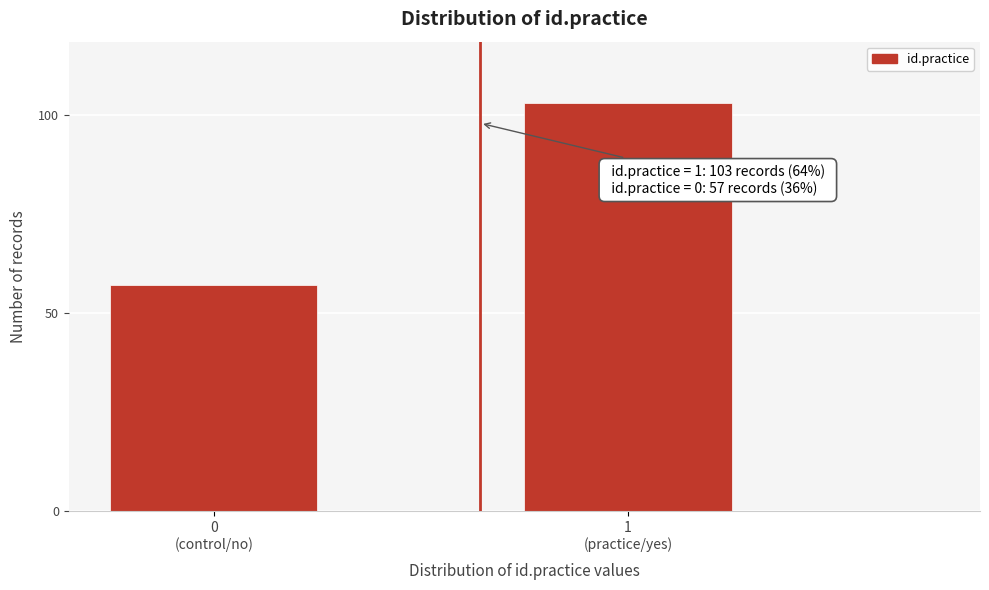

Reading left to right, list all the values displayed in this chart.

57	103